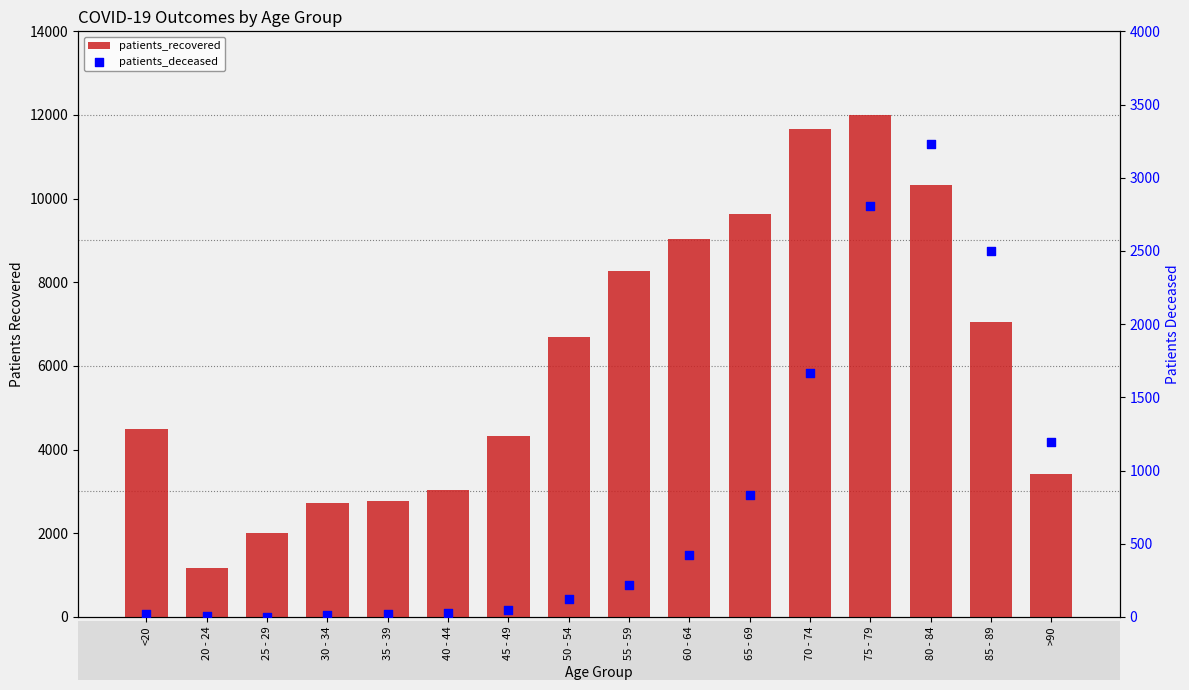

Which series contains the lowest Y value?

patients_deceased